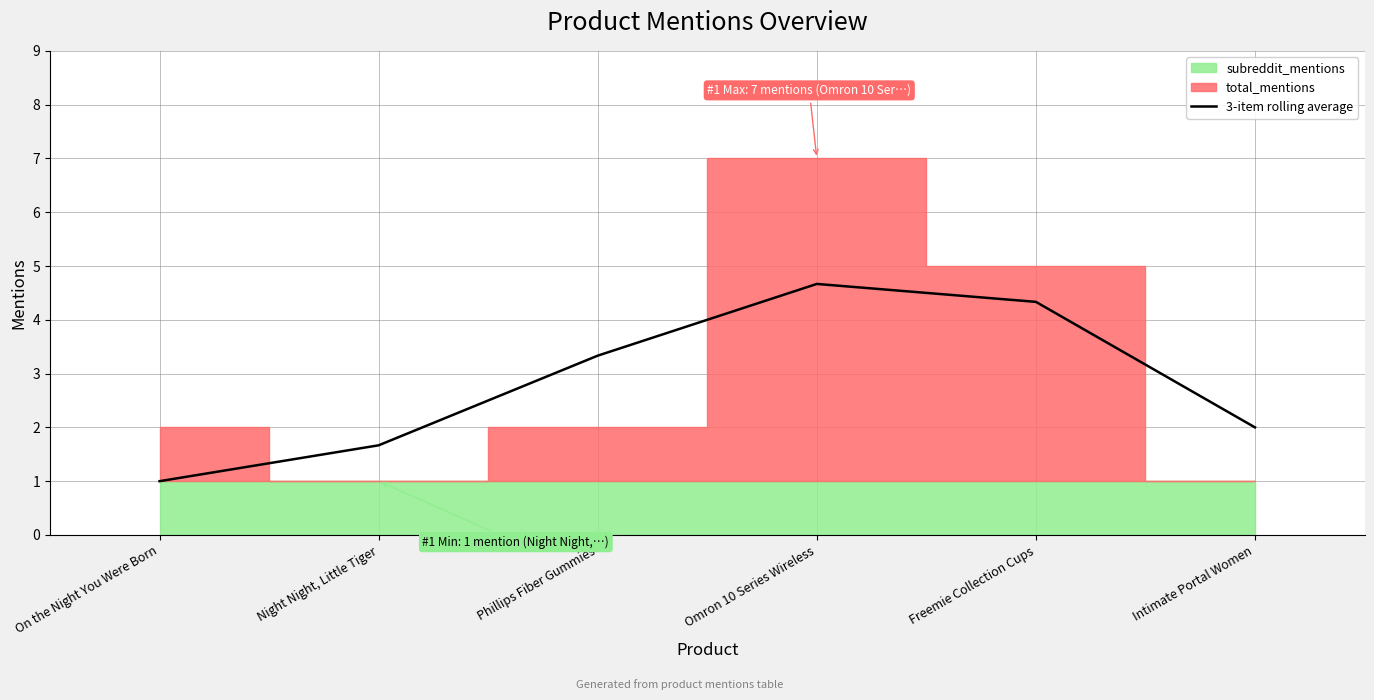

What is the sum of the values at Intimate Portal Women and Omron 10 Series Wireless?

6.7